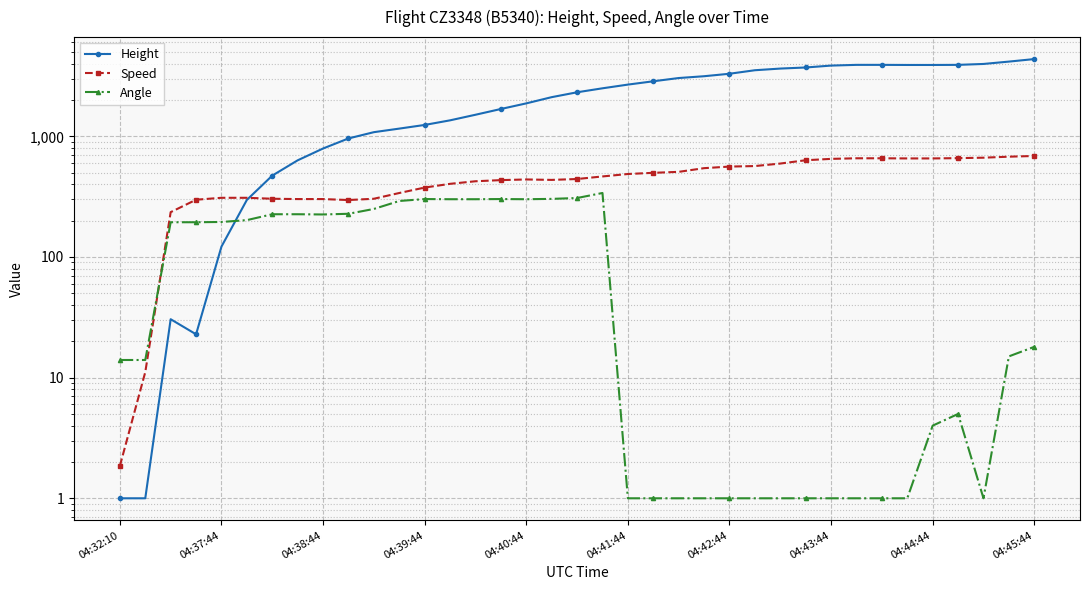

True or false: Height has more than 0 interior local peaks.

True